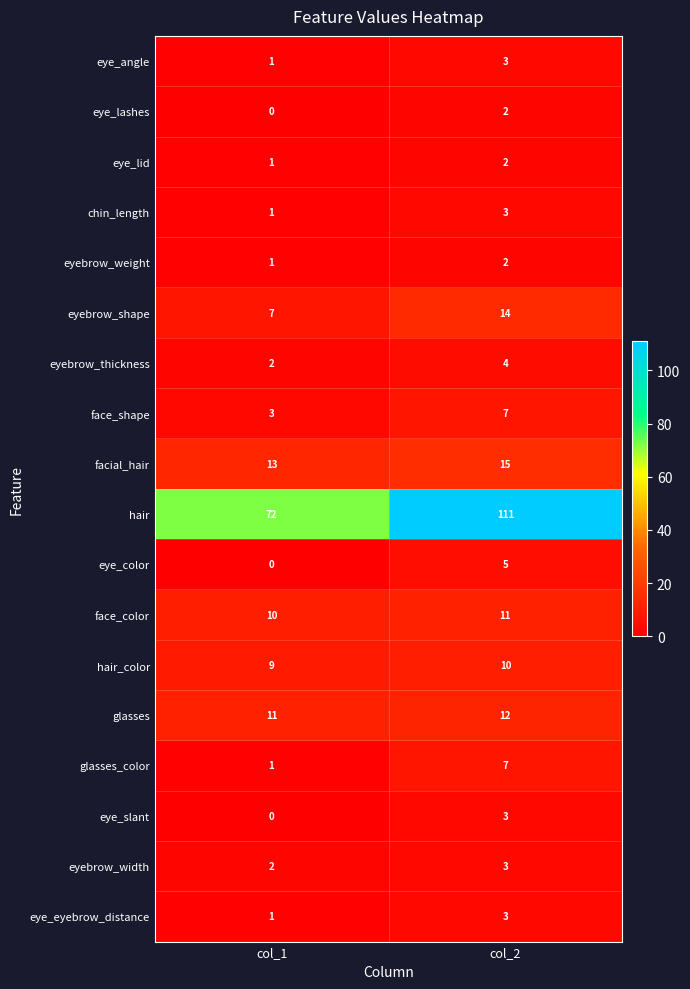

The value of chin_length at col_1 is 1. True or false?

True